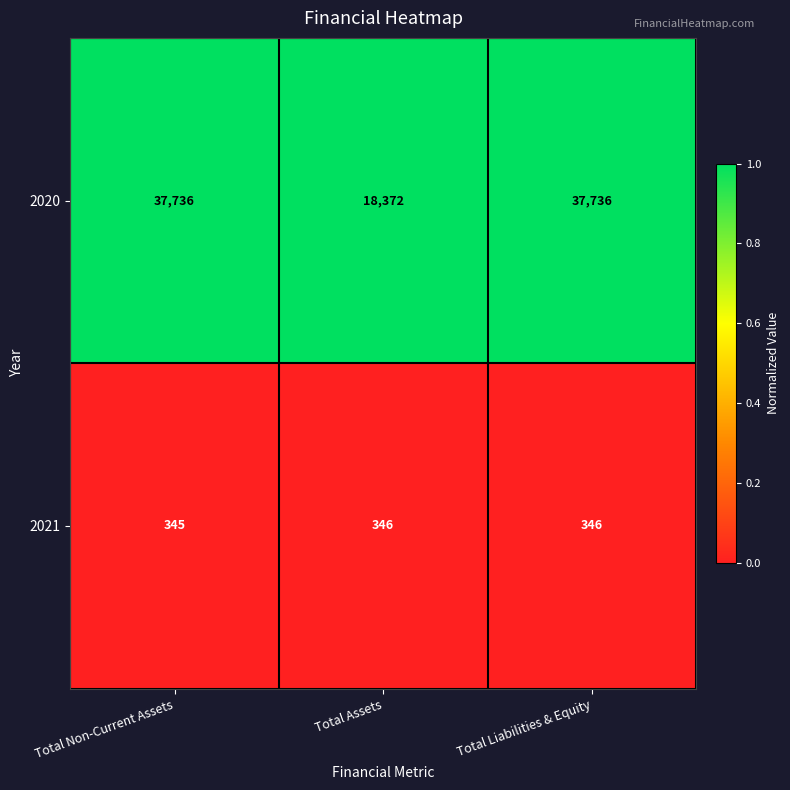

At which category does the chart reach its minimum across all series?

Total Non-Current Assets